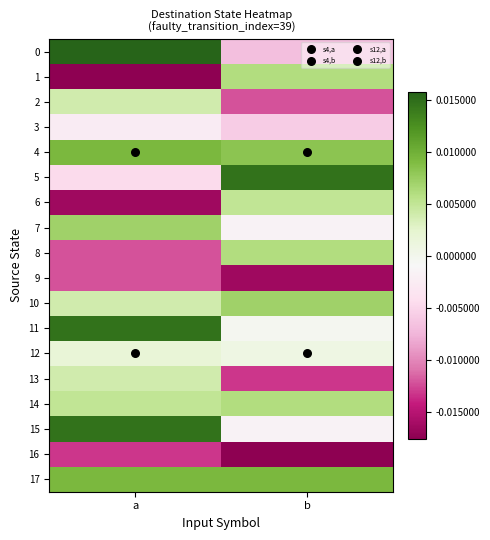

Rank the series by their maximum value, from lowest to highest.

16, 9, 3, 12, 2, 13, 6, 1, 8, 14, 7, 10, 4, 17, 5, 11, 15, 0